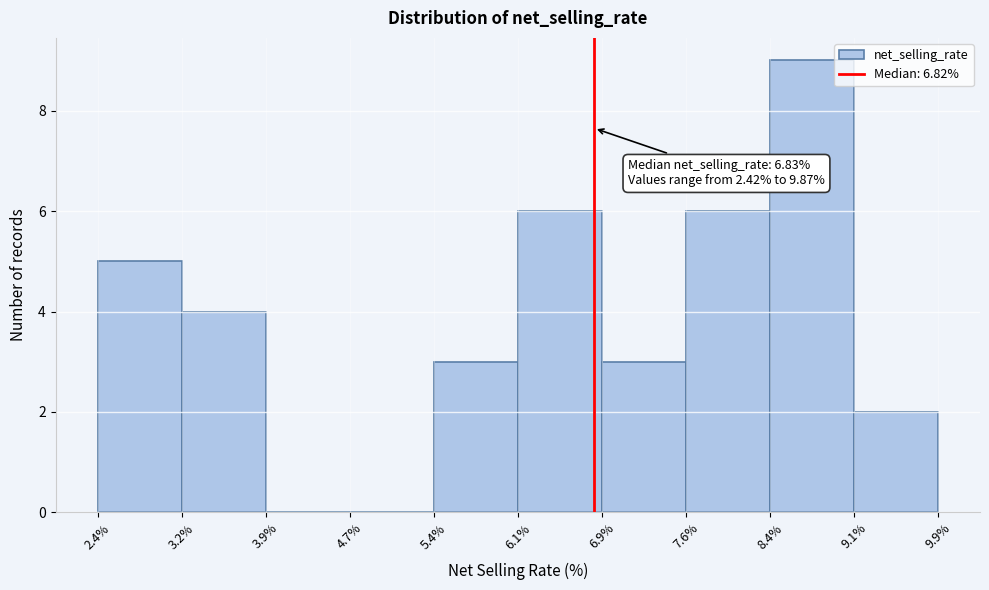

Which range on the x-axis has the tallest bar?

8.4% to 9.1%